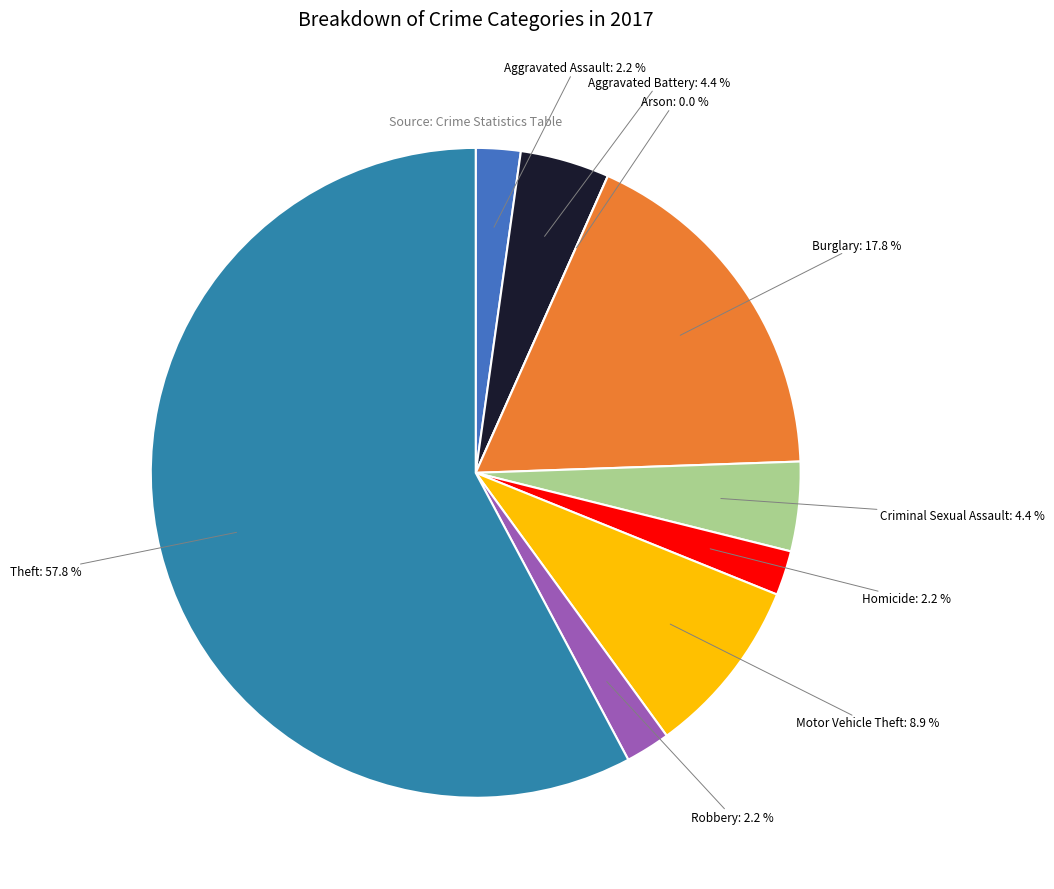

Count the number of slices in the pie.

9